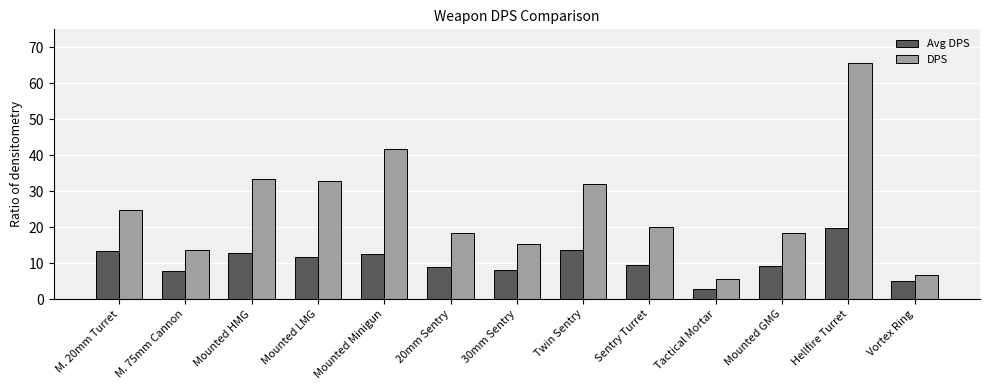

What is the approximate value of Avg DPS at 20mm Sentry?

9.0